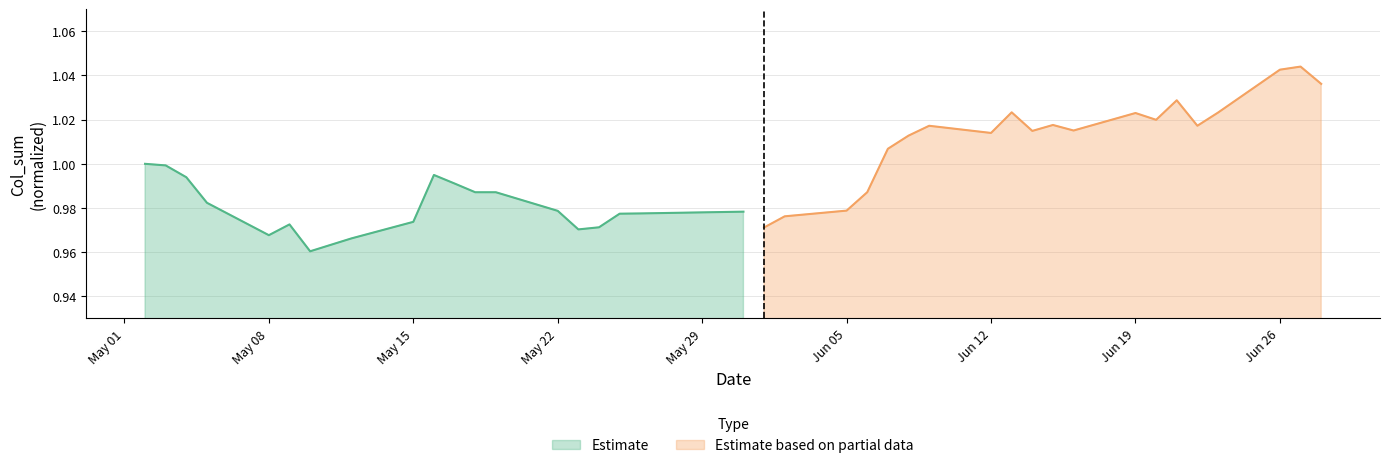

The Estimate based on partial data series shows 1.7 at 2017-05-24. True or false?

False